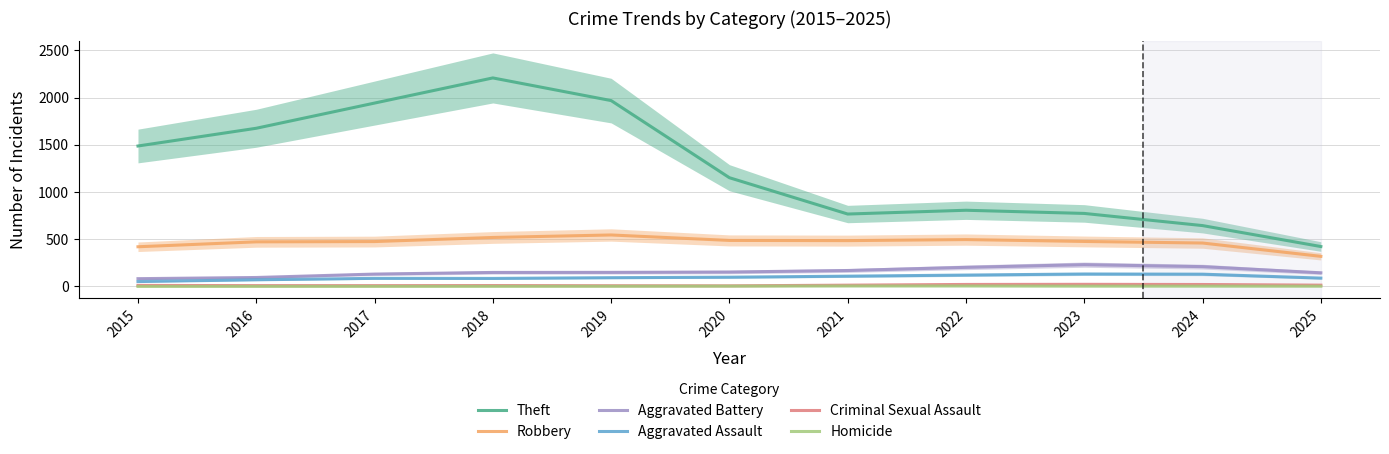

How many interior local valleys does the Aggravated Assault series have?

1